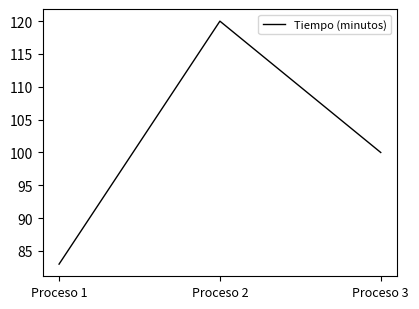

What is the difference between the values at Proceso 3 and Proceso 1?

17